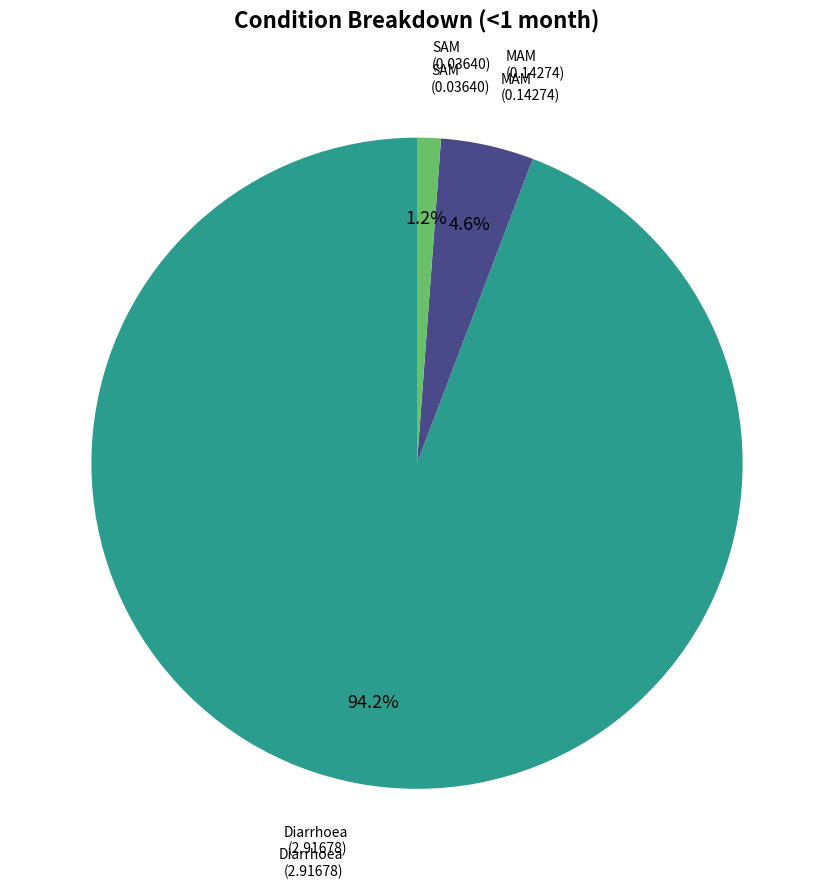

How many segments does this pie chart have?

3